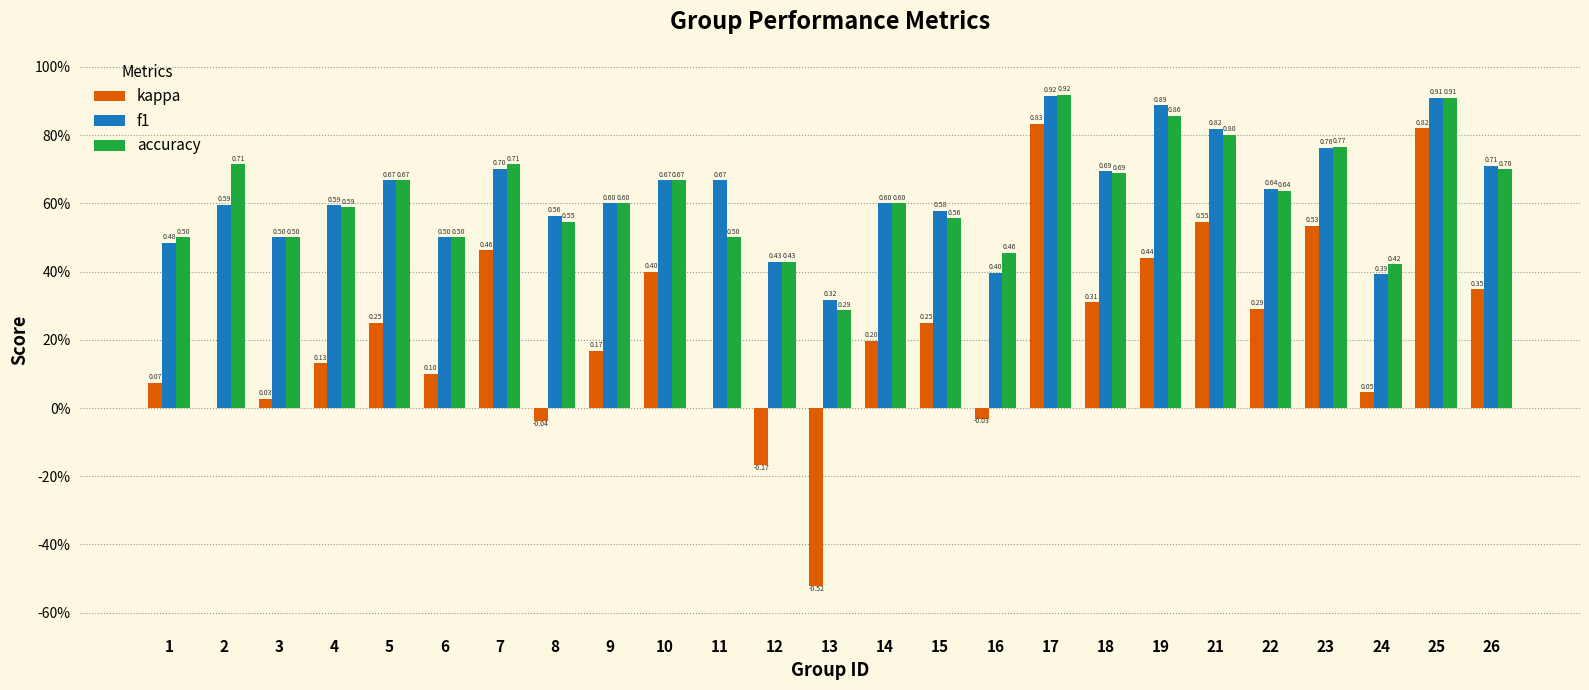

At which category is the sum across all series the highest?

17